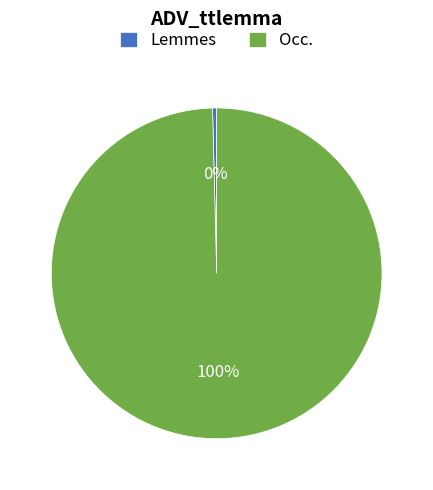

Rank the categories by value from highest to lowest.

Occ., Lemmes